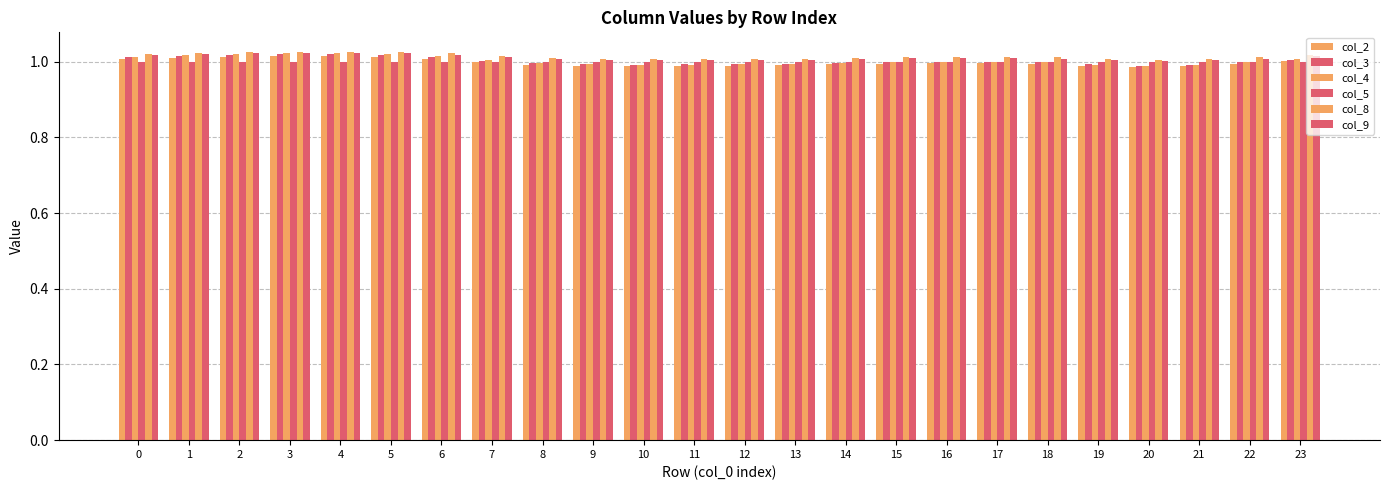

The col_3 series shows 0.7 at 4. True or false?

False